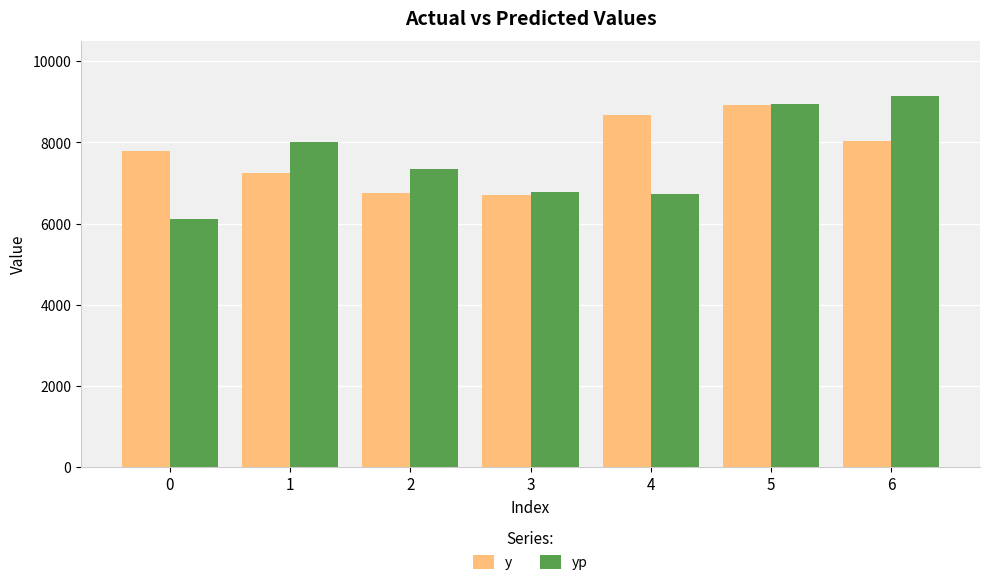

At 2, list the series in order from smallest to largest.

y, yp